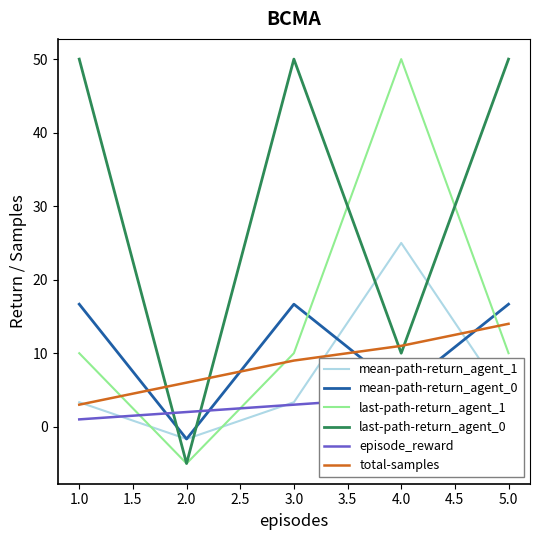

What is the highest value of the mean-path-return_agent_1 series?

25.0